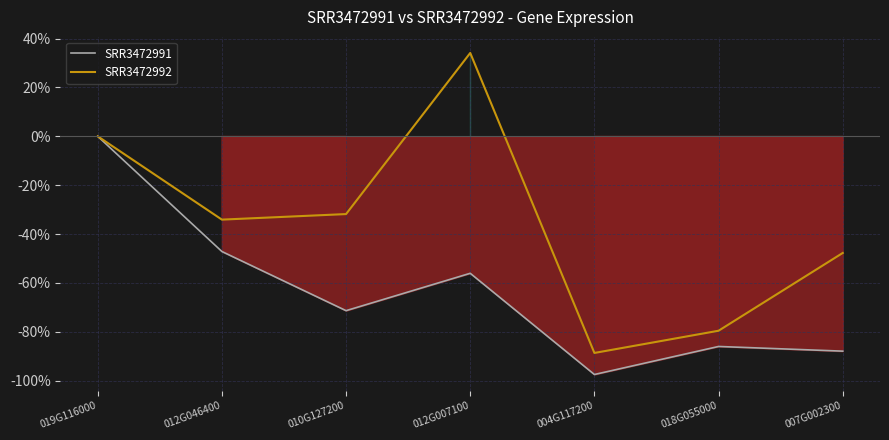

The SRR3472992 series shows -73.2 at 019G116000. True or false?

False